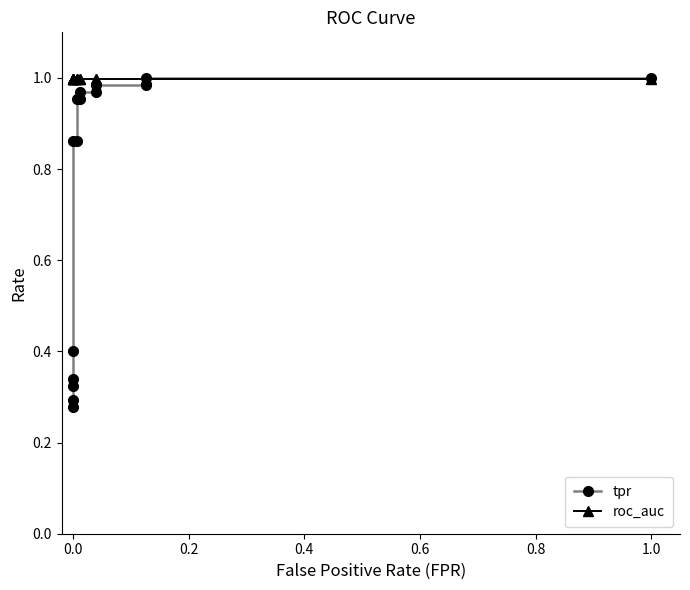

True or false: roc_auc and tpr intersect in this chart.

True